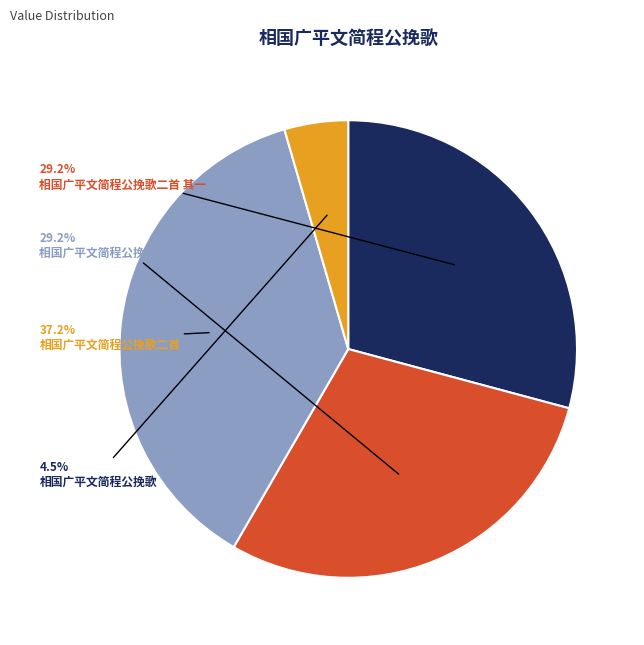

How many segments does this pie chart have?

4